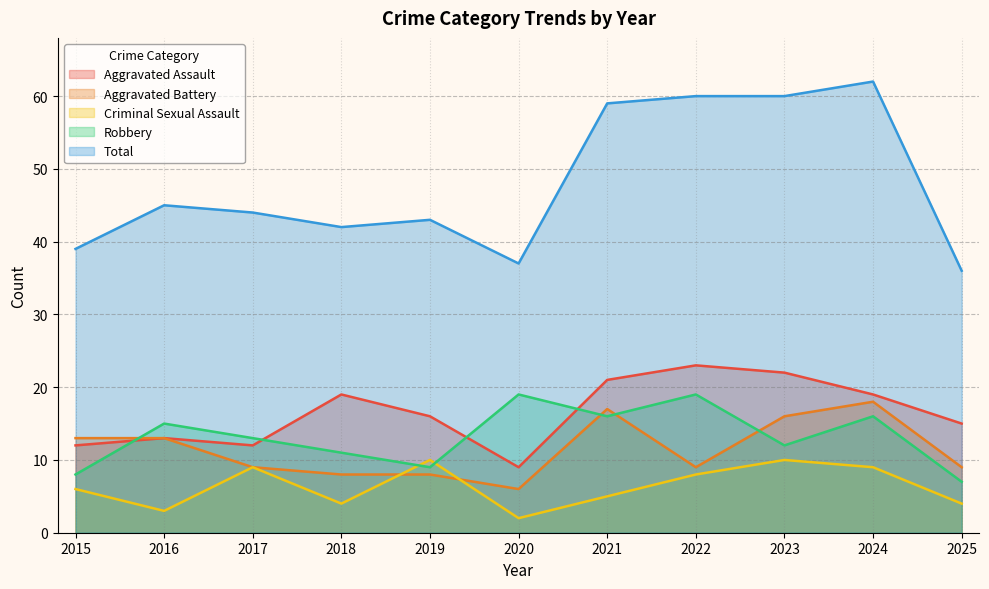

Where is Robbery nearest to the value 13?

2017